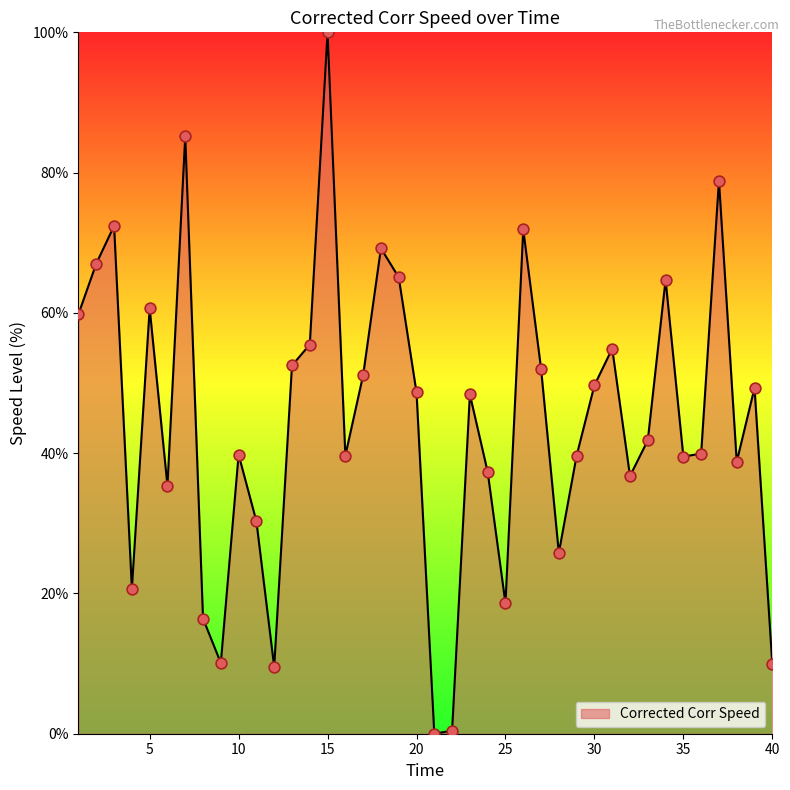

What is the maximum value shown in the chart?

100.0